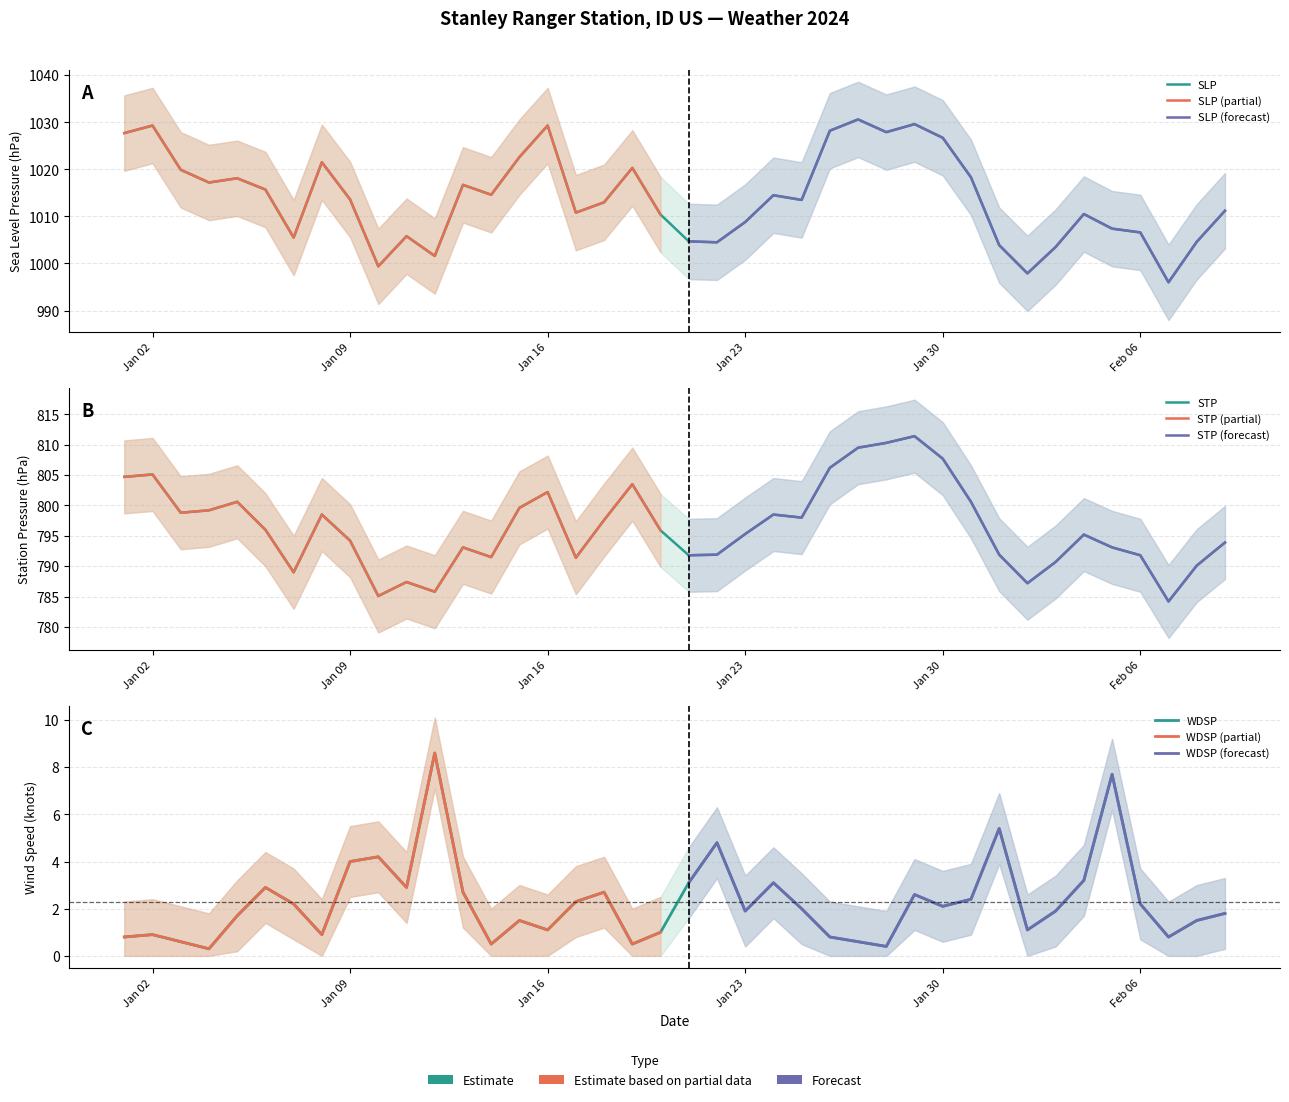

At 2024-01-27, list the series in order from largest to smallest.

SLP, STP, WDSP